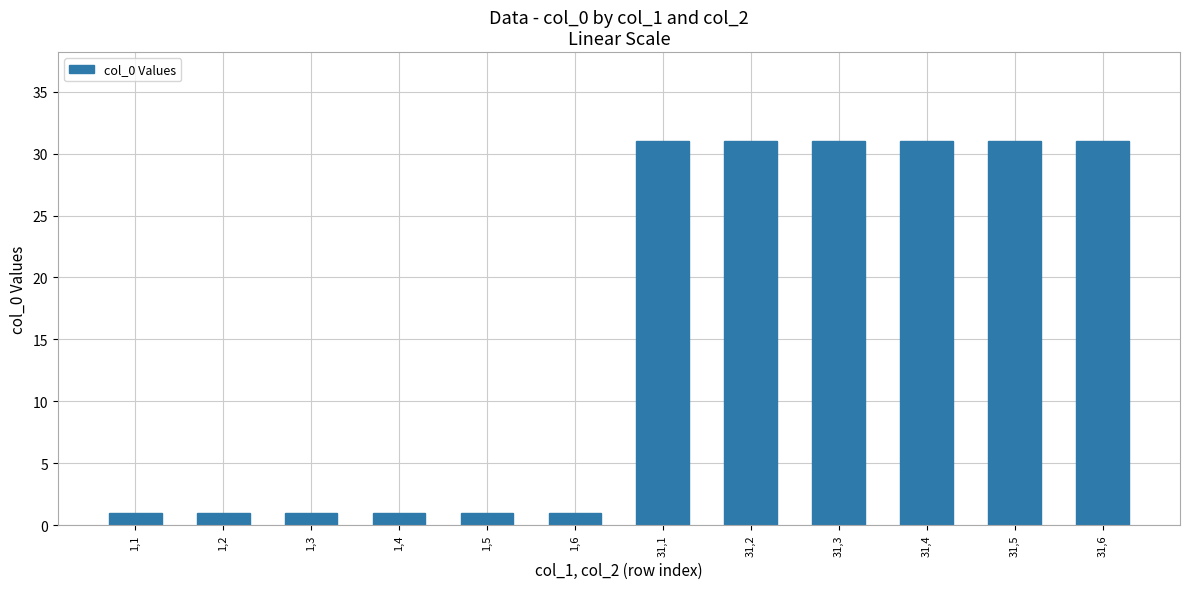

What position from the right is 1,5?

8